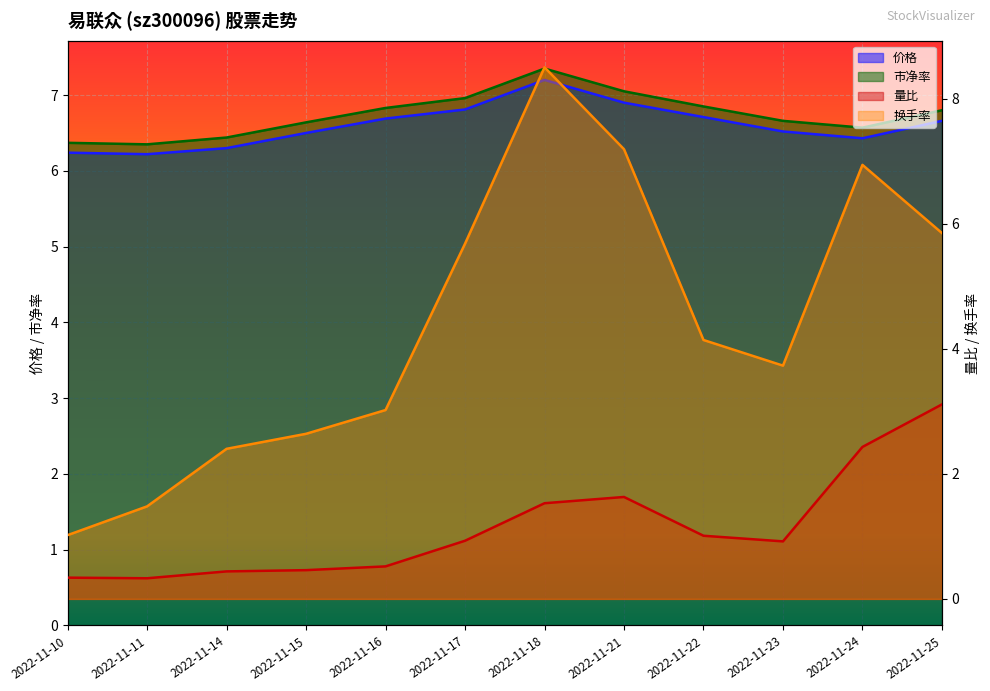

What is the difference between the maximum and minimum values in the 量比 series?

2.8